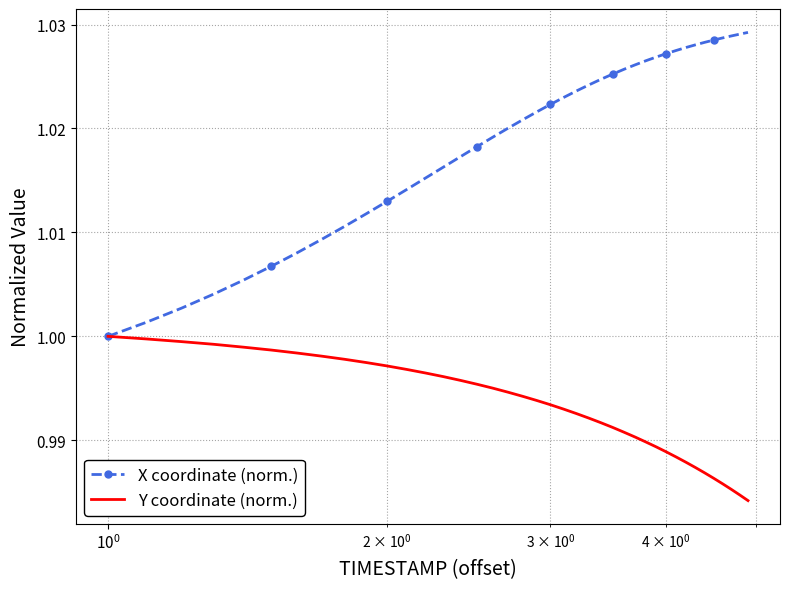

Which series has the largest total across all categories?

X coordinate (norm.)